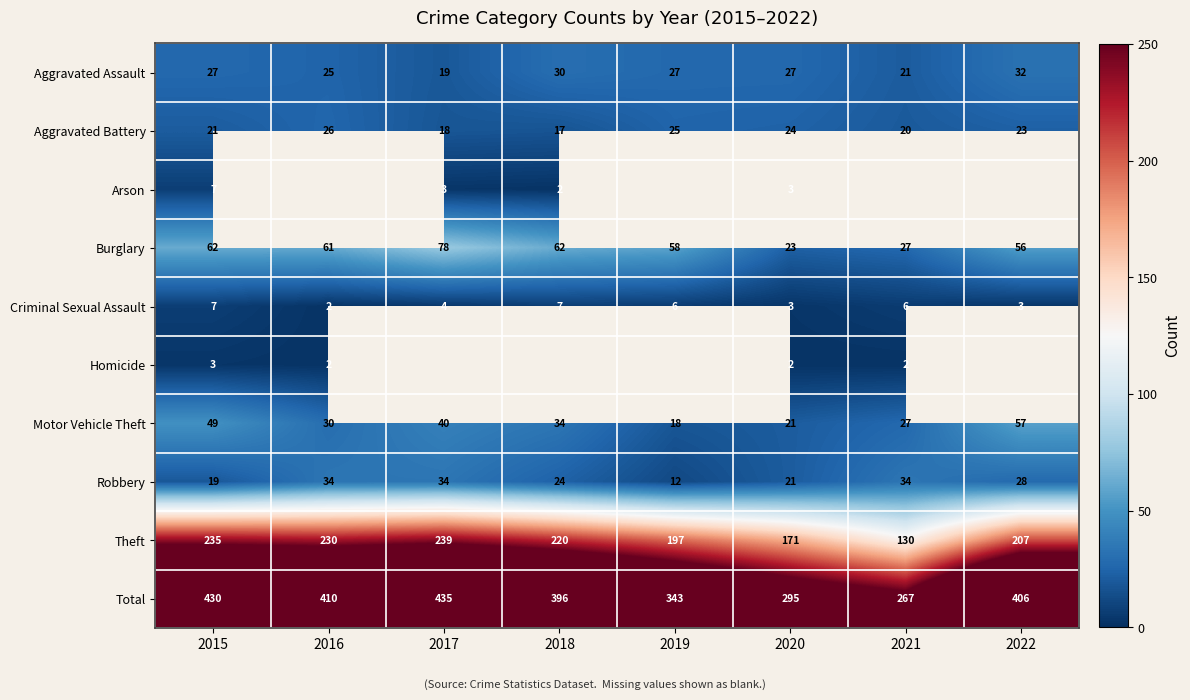

How many values in the Aggravated Battery series are below 23?

4